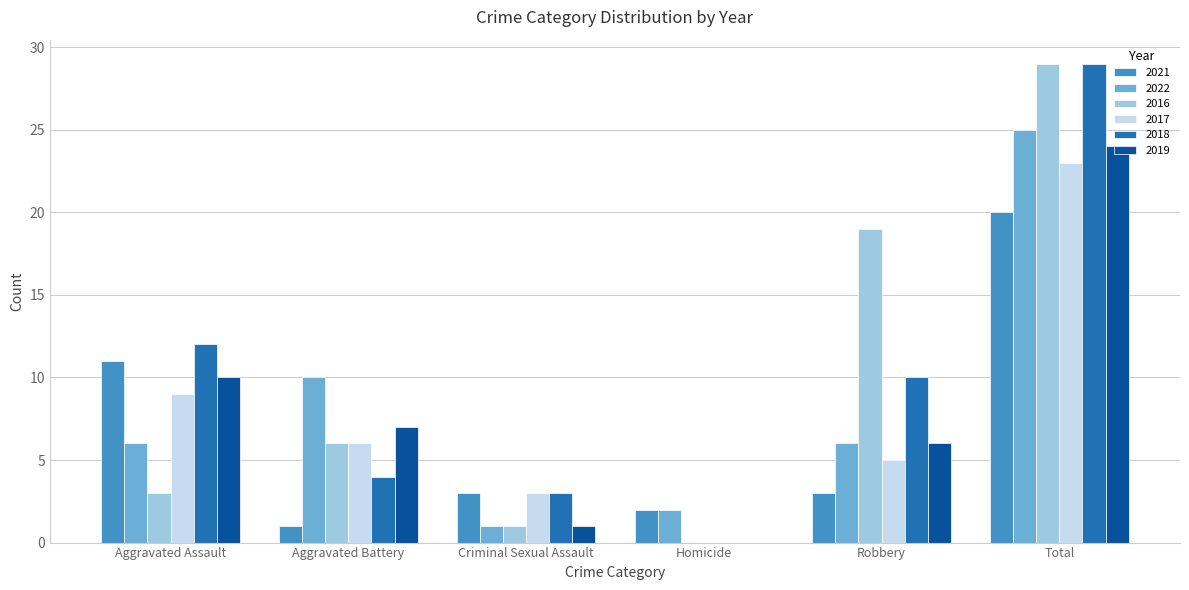

What is the maximum value for 2021?

20